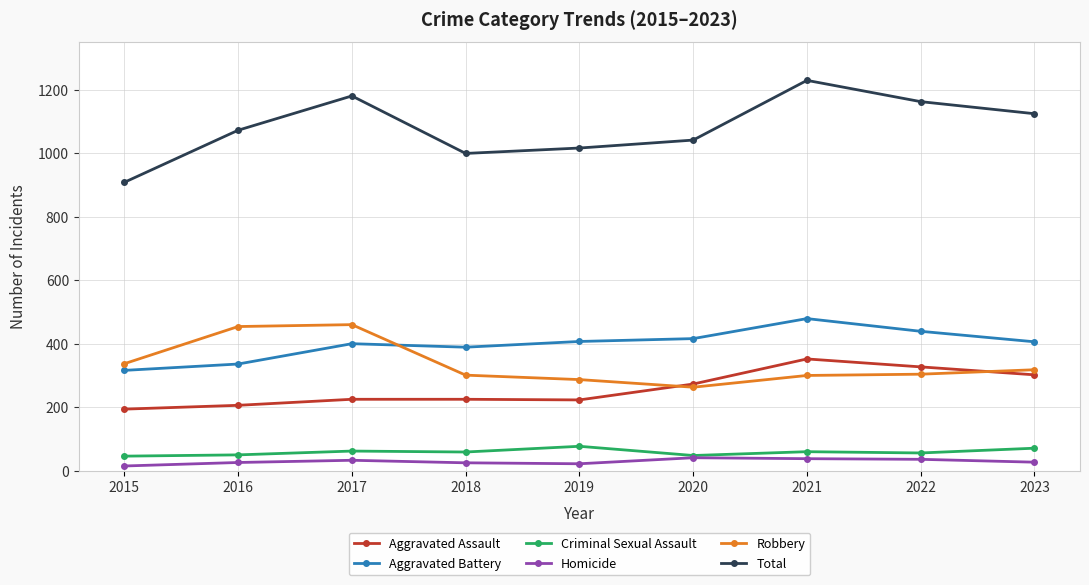

Where does the Aggravated Battery series first go above 406?

2019